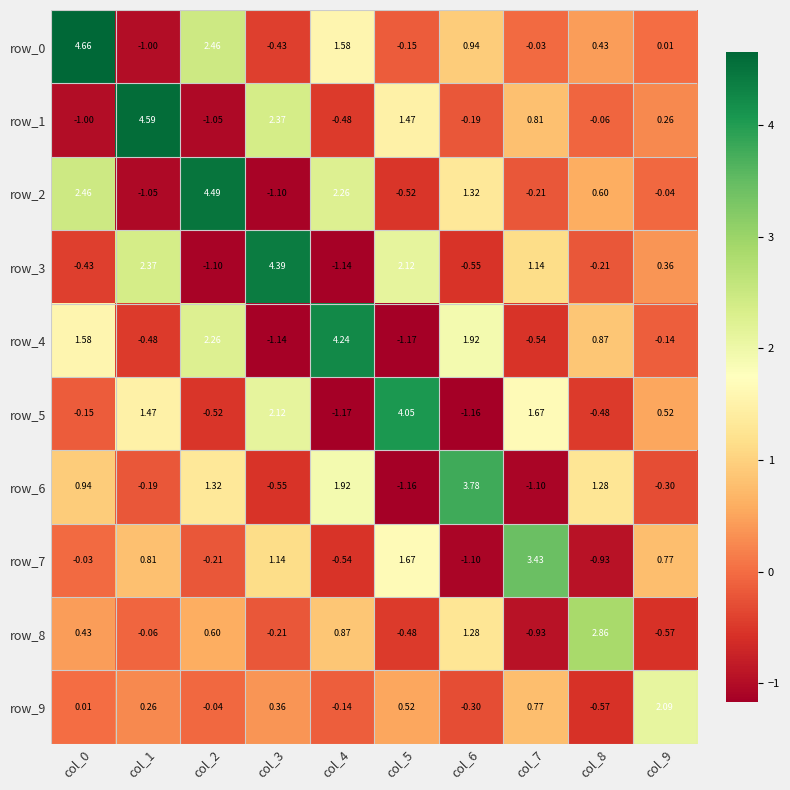

Reading right to left, extract all data points from this chart.

row_0: 0.0	0.4	-0.0	0.9	-0.1	1.6	-0.4	2.5	-1.0	4.7
row_1: 0.3	-0.1	0.8	-0.2	1.5	-0.5	2.4	-1.1	4.6	-1.0
row_2: -0.0	0.6	-0.2	1.3	-0.5	2.3	-1.1	4.5	-1.1	2.5
row_3: 0.4	-0.2	1.1	-0.5	2.1	-1.1	4.4	-1.1	2.4	-0.4
row_4: -0.1	0.9	-0.5	1.9	-1.2	4.2	-1.1	2.3	-0.5	1.6
row_5: 0.5	-0.5	1.7	-1.2	4.1	-1.2	2.1	-0.5	1.5	-0.1
row_6: -0.3	1.3	-1.1	3.8	-1.2	1.9	-0.5	1.3	-0.2	0.9
row_7: 0.8	-0.9	3.4	-1.1	1.7	-0.5	1.1	-0.2	0.8	-0.0
row_8: -0.6	2.9	-0.9	1.3	-0.5	0.9	-0.2	0.6	-0.1	0.4
row_9: 2.1	-0.6	0.8	-0.3	0.5	-0.1	0.4	-0.0	0.3	0.0